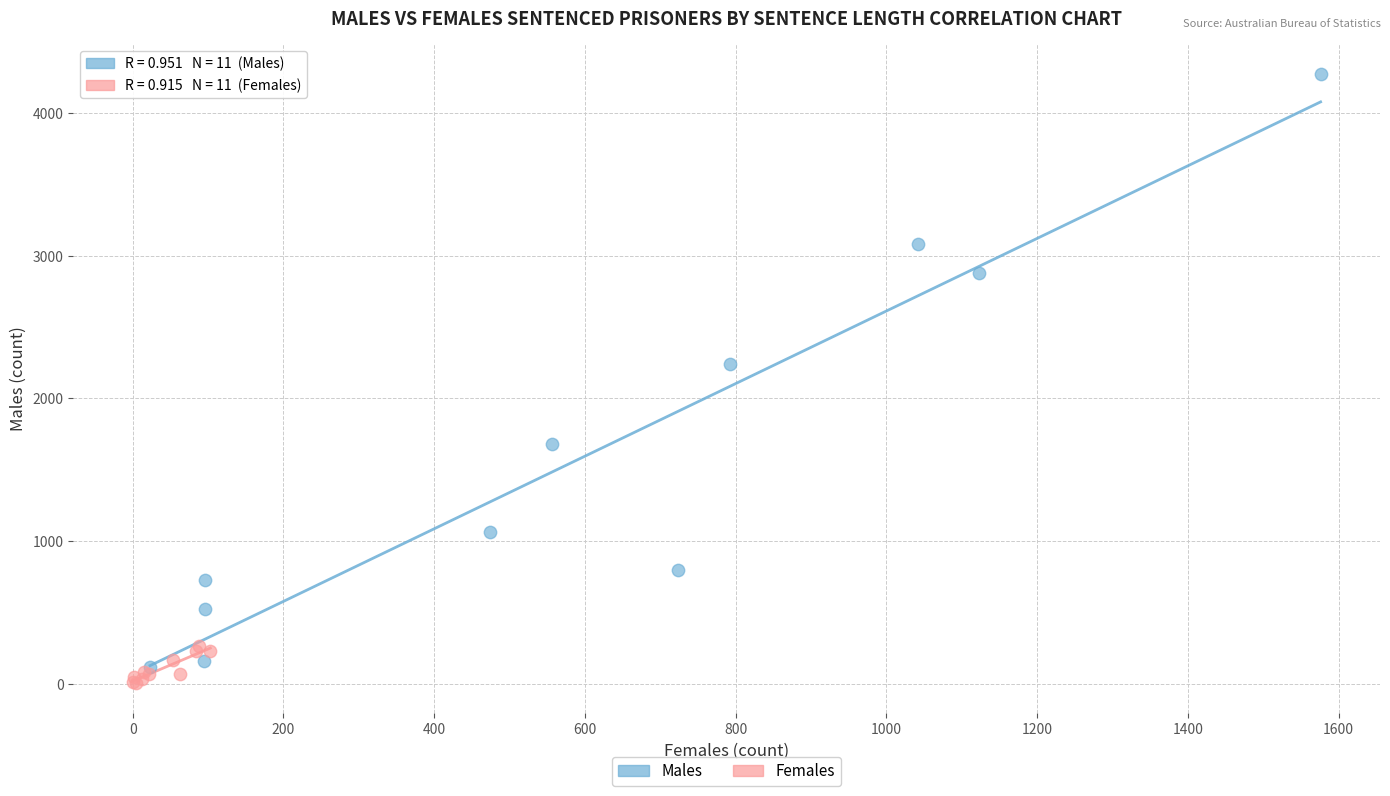

What are all the series names shown in the legend?

Males, Females